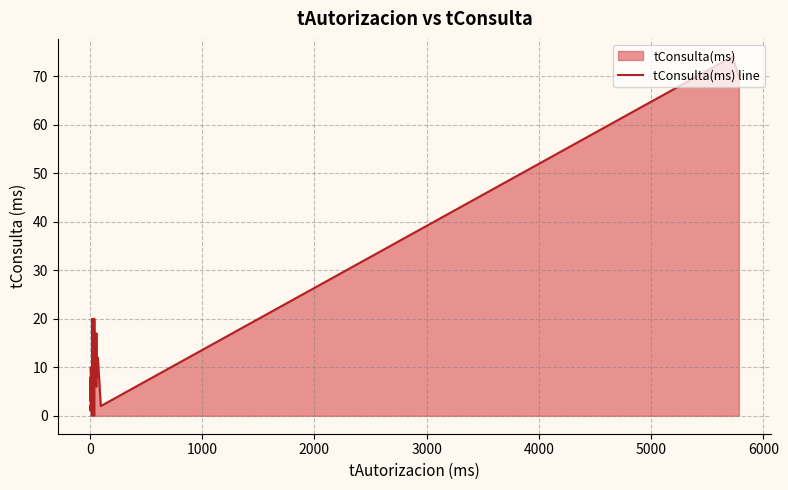

What is the maximum value shown in the chart?

74